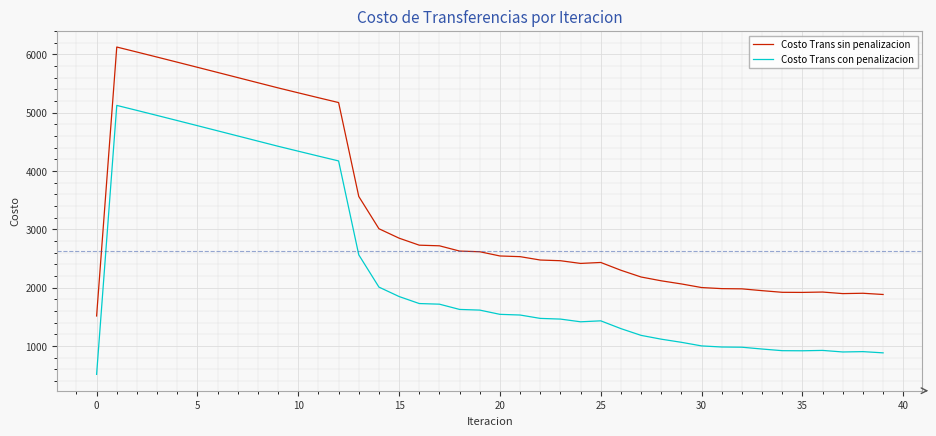

Which series has the largest total across all categories?

Costo Trans sin penalizacion